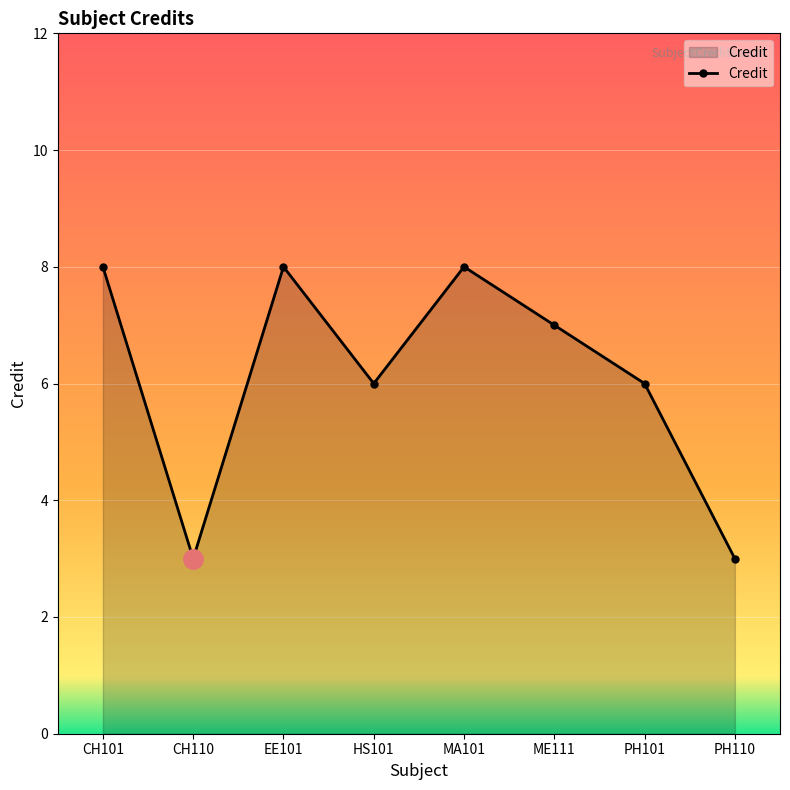

What is the ratio of the value at PH101 to the value at PH110?

2.0